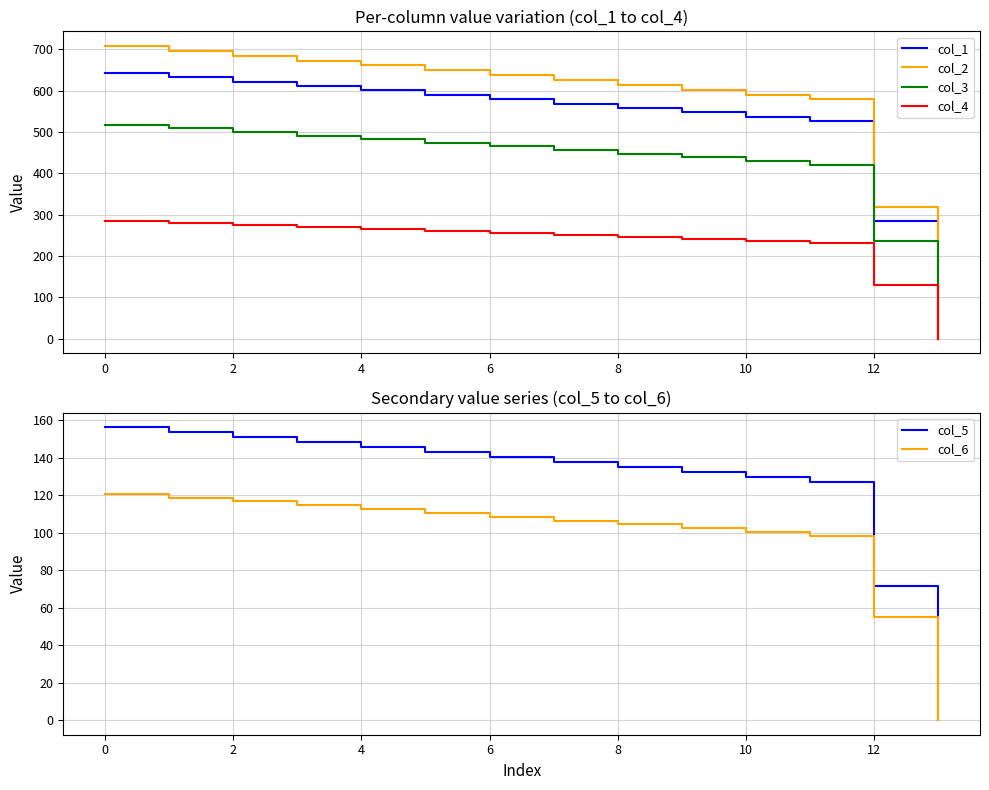

What is the value of the col_3 point at the 8th from the left?

456.1